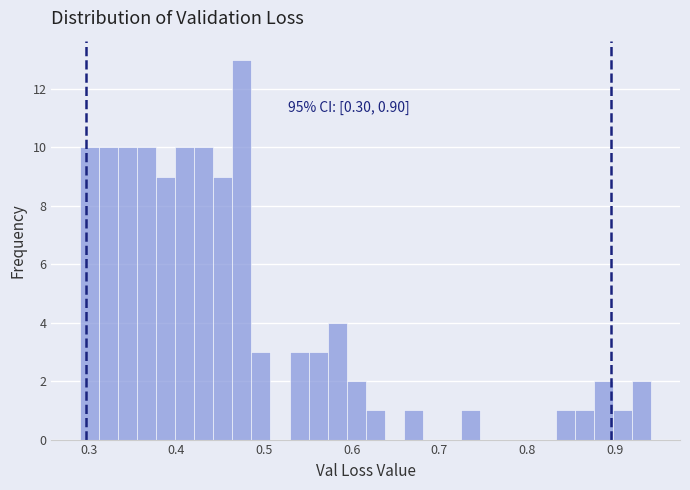

Read against the x-axis, roughly where is the centre of the tallest bar?

0.47